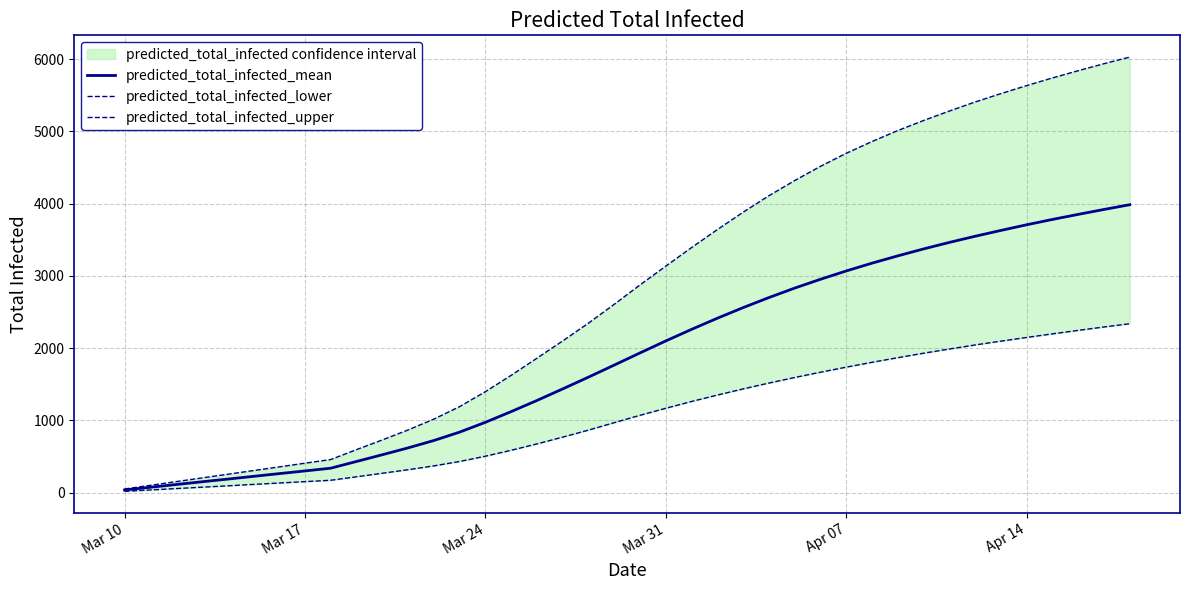

What is the difference between the second highest and second lowest values in the predicted_total_infected_upper series?

5834